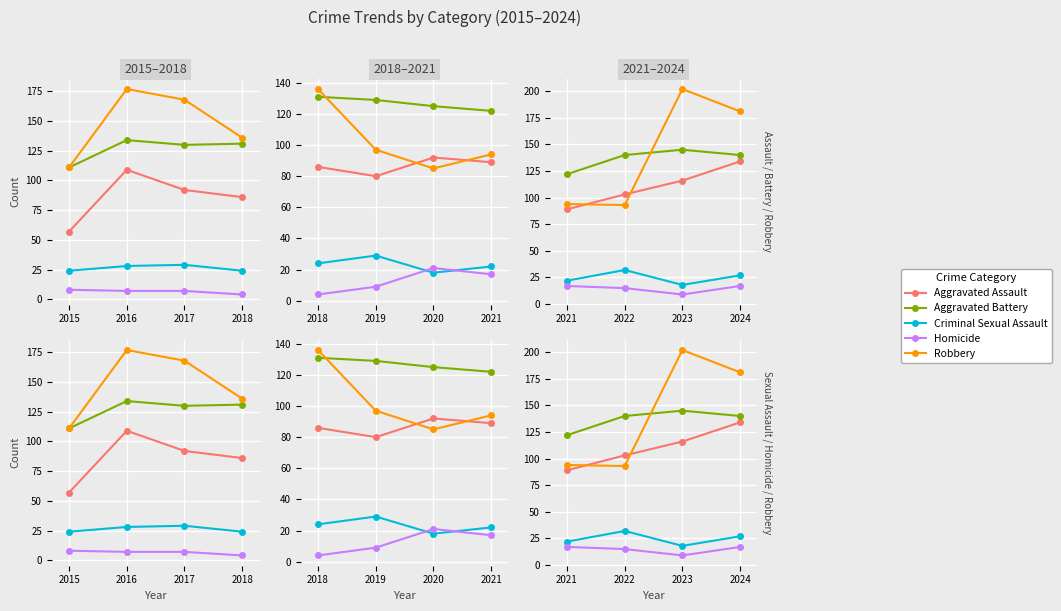

What is the value of the Aggravated Battery point at the 2nd from the left?

140